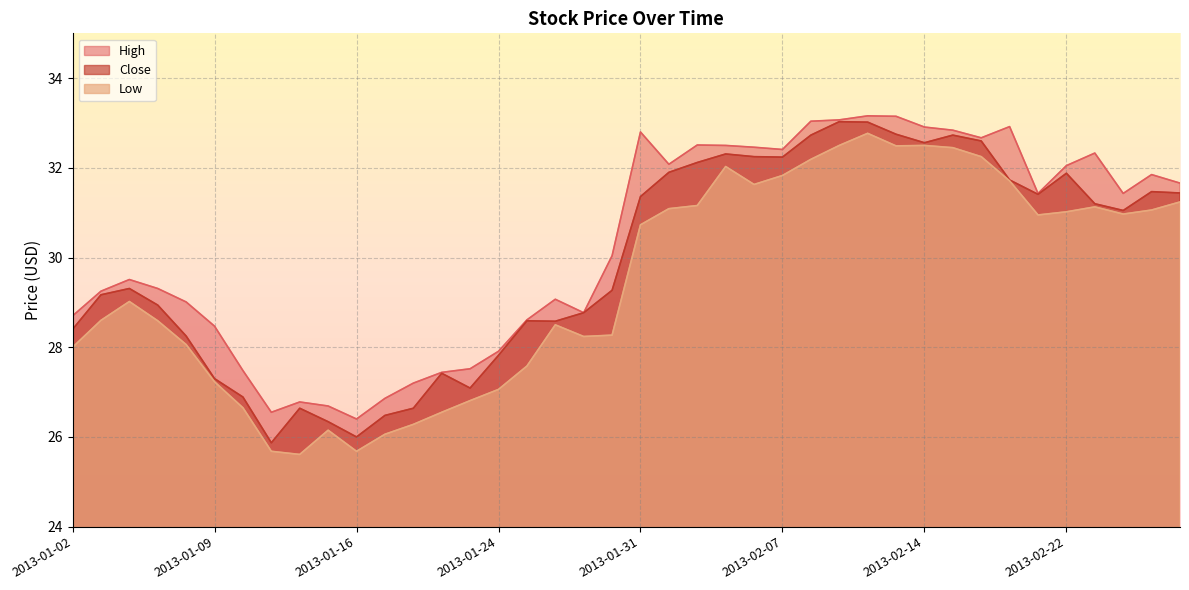

What position from the right is 2013-02-19?

8